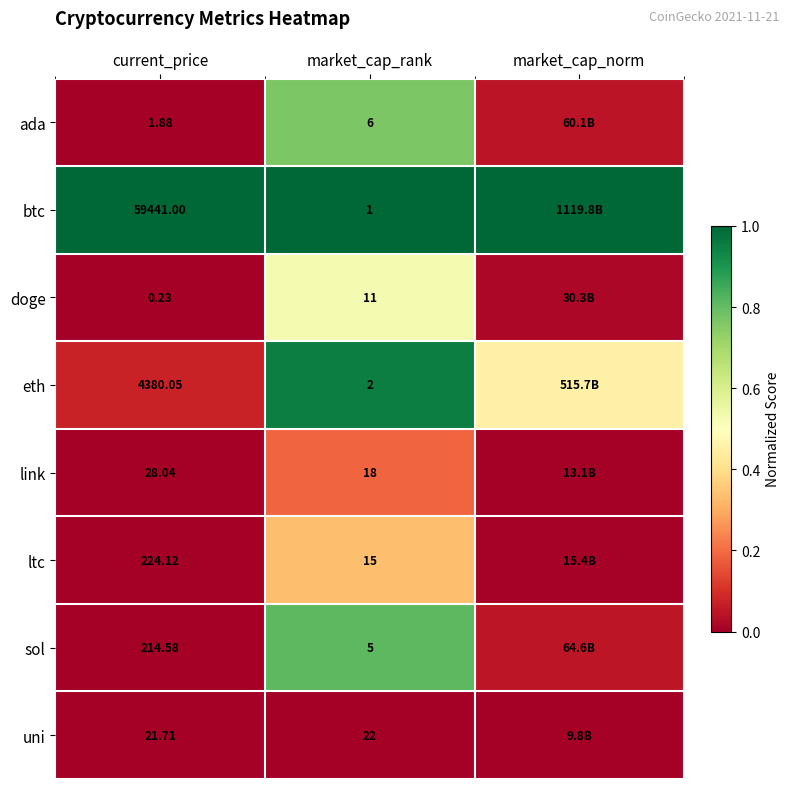

Which label corresponds to the smallest value in the chart?

current_price